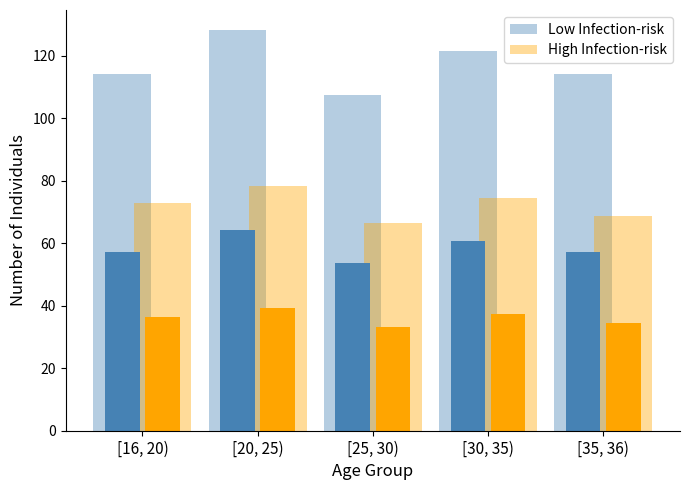

Which has a higher value, [16, 20) or [25, 30)?

[16, 20)